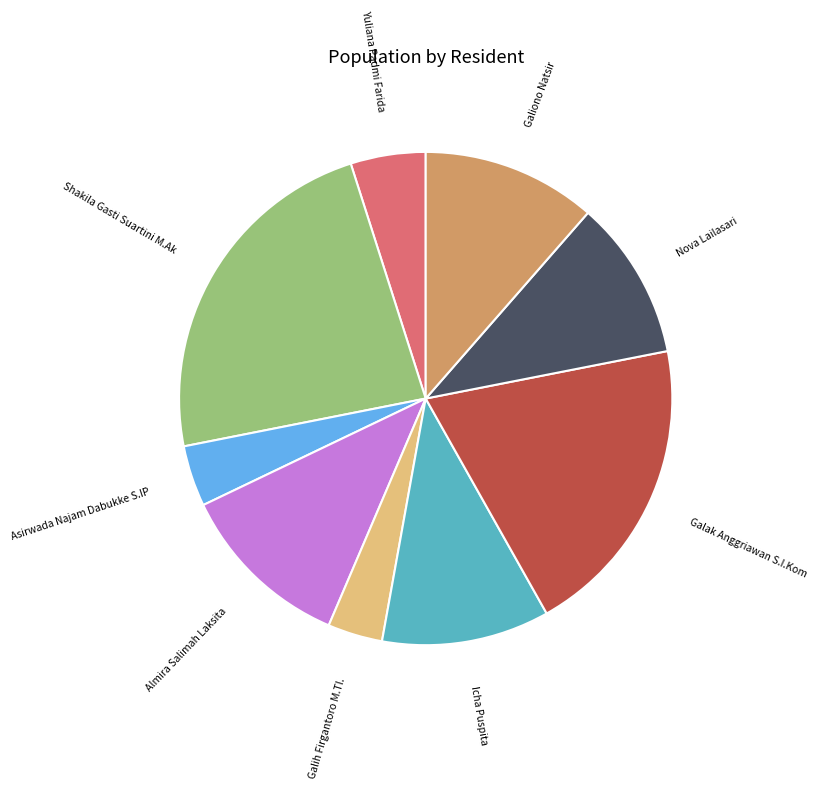

Approximately how many times larger is the value at Galiono Natsir compared to Shakila Gasti Suartini M.Ak?

0.5